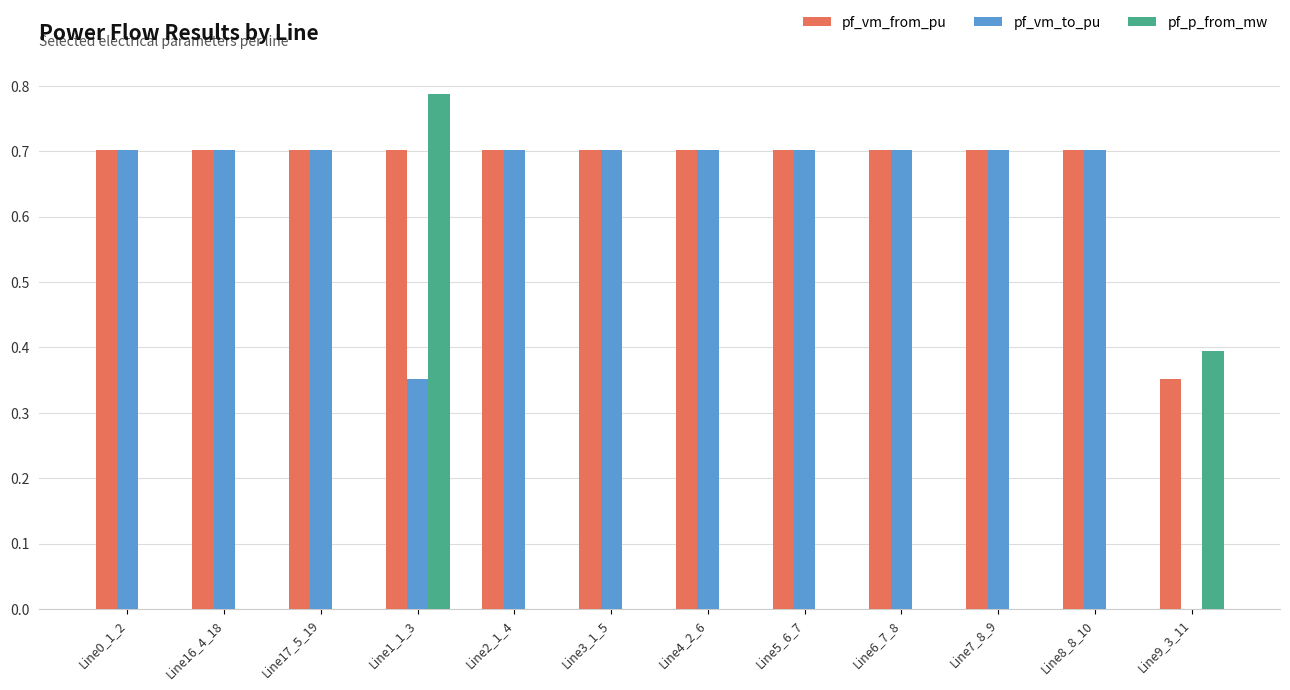

Which category has the highest value in the pf_p_from_mw series?

Line1_1_3